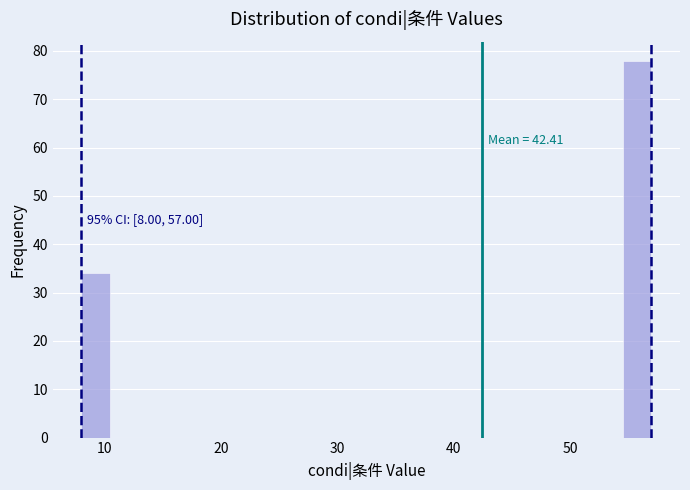

Read against the x-axis, roughly where is the centre of the tallest bar?

56